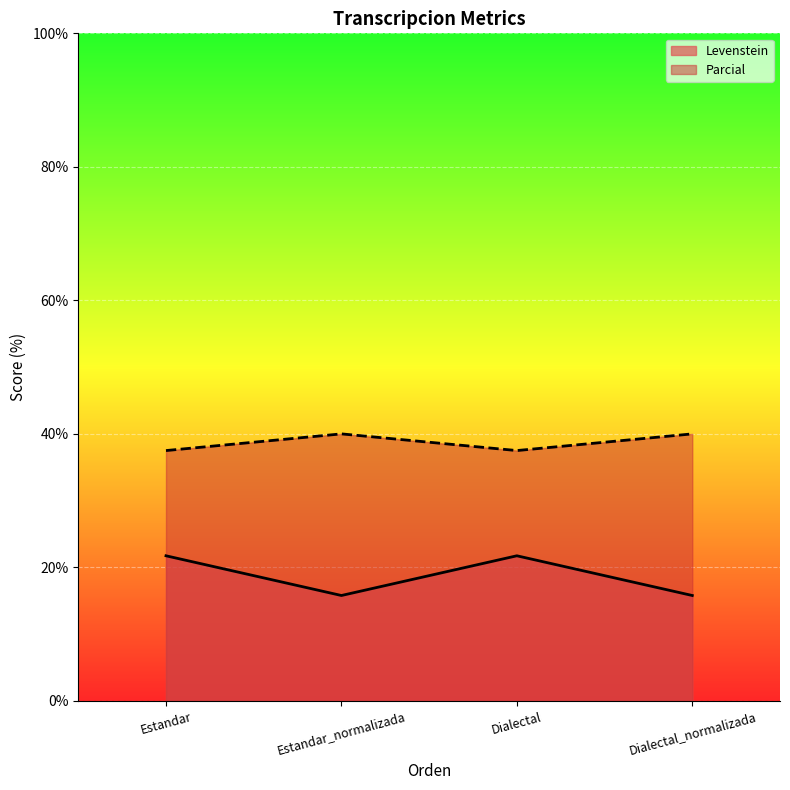

True or false: Parcial and Levenstein intersect in this chart.

False